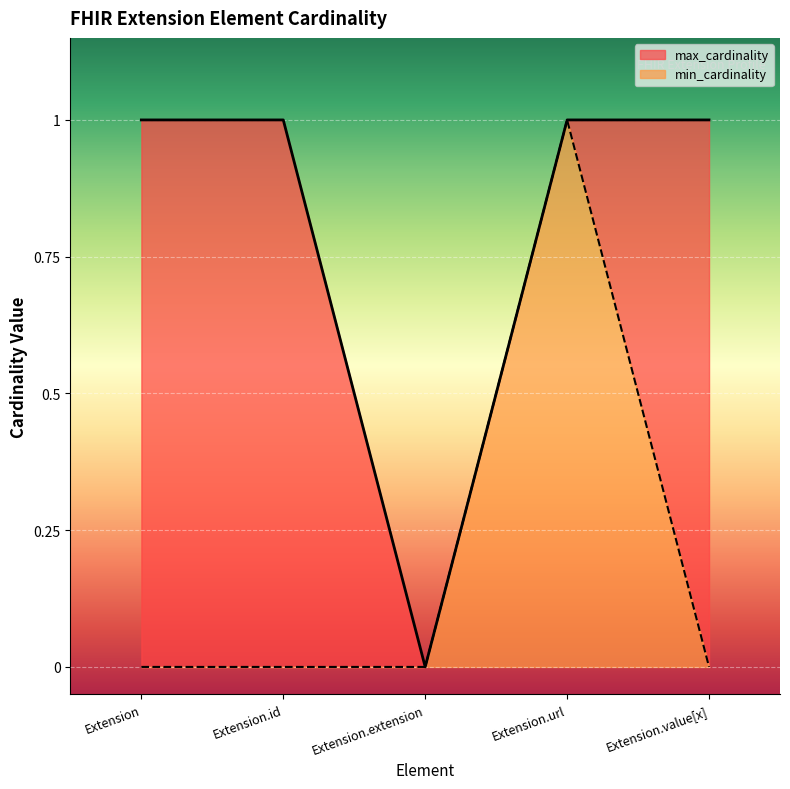

Rank the series by their average value, from lowest to highest.

min_cardinality, max_cardinality